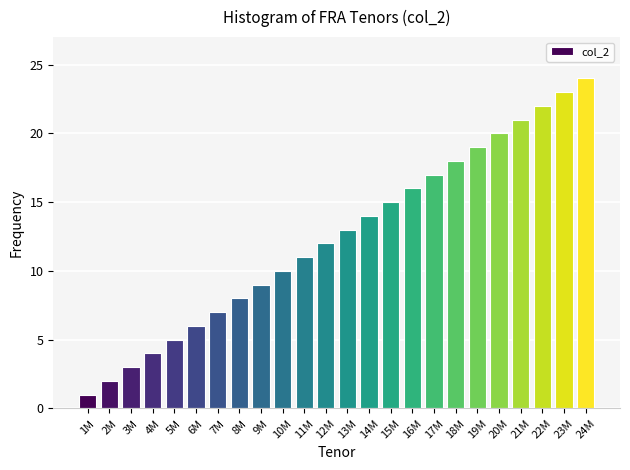

Which label corresponds to the smallest value in the chart?

1M